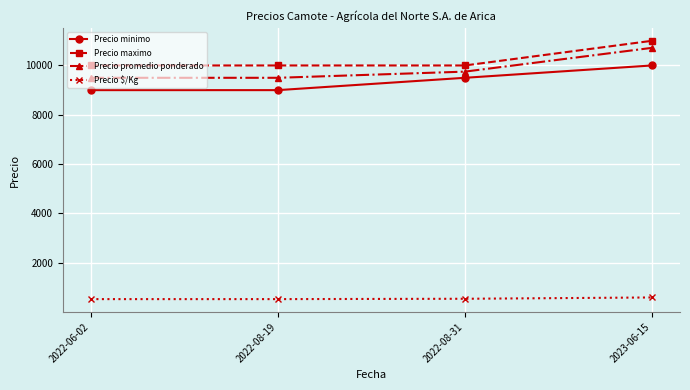

Does the chart have visible grid lines?

Yes